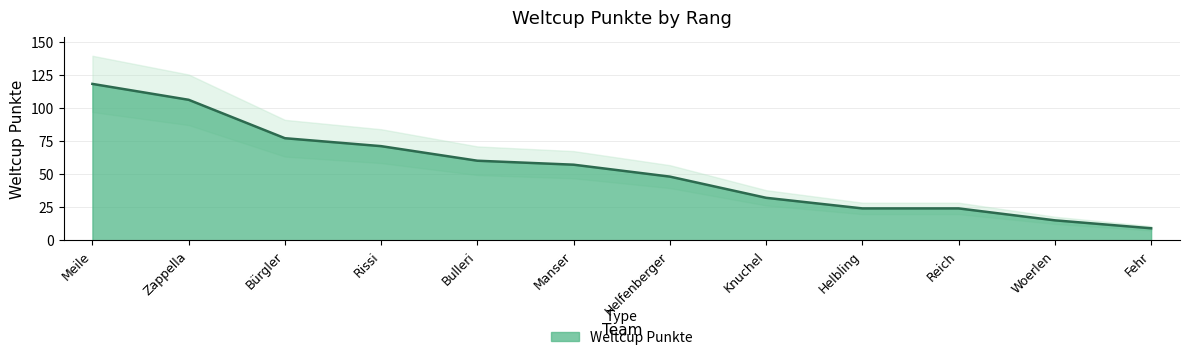

What is the greatest value displayed?

118